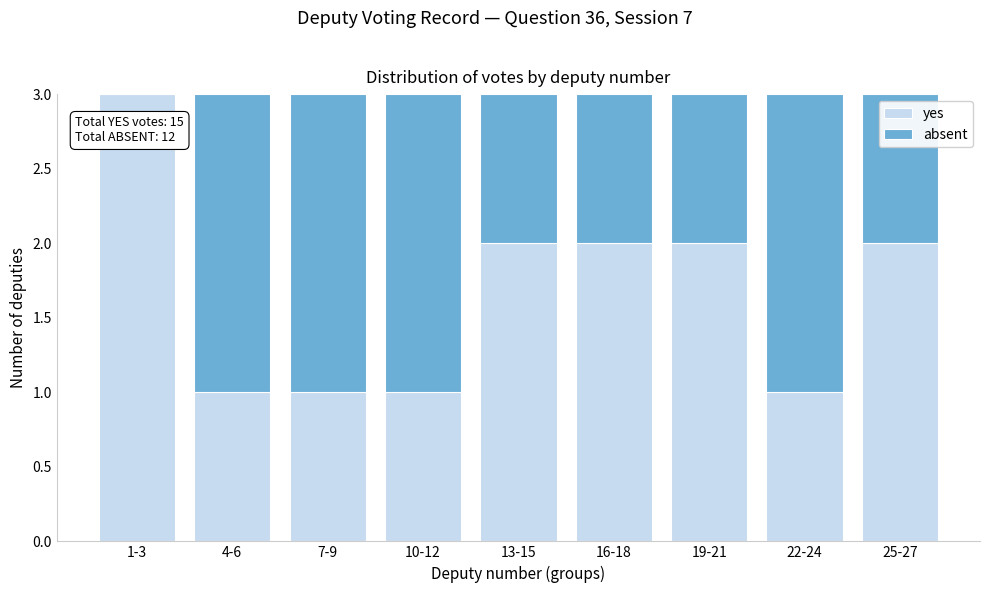

Reading left to right, what are the values for yes?

1-3=3	4-6=1	7-9=1	10-12=1	13-15=2	16-18=2	19-21=2	22-24=1	25-27=2